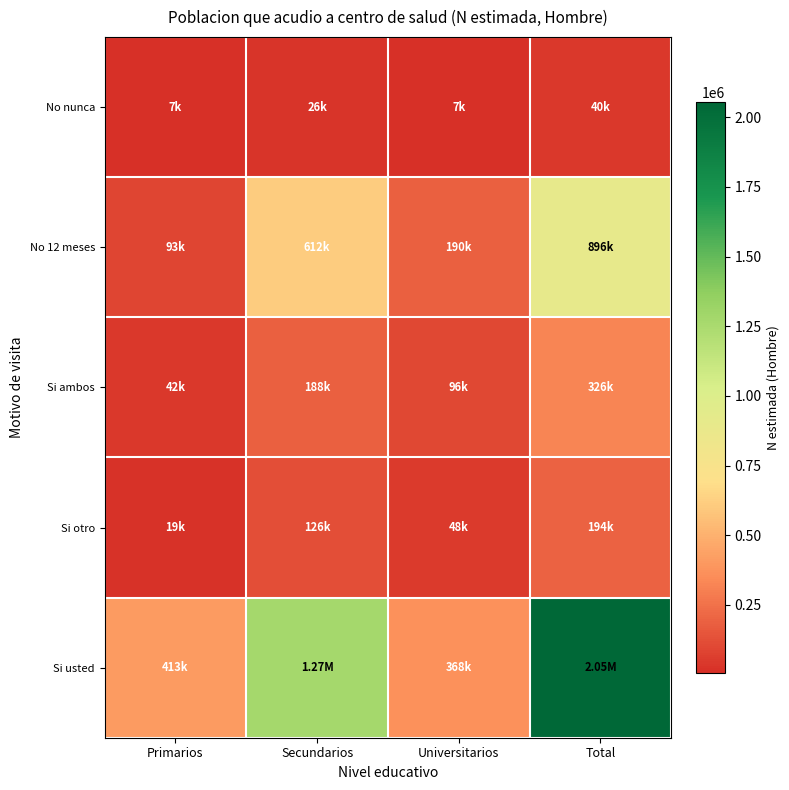

Which has a higher value, Primarios or Secundarios?

Secundarios